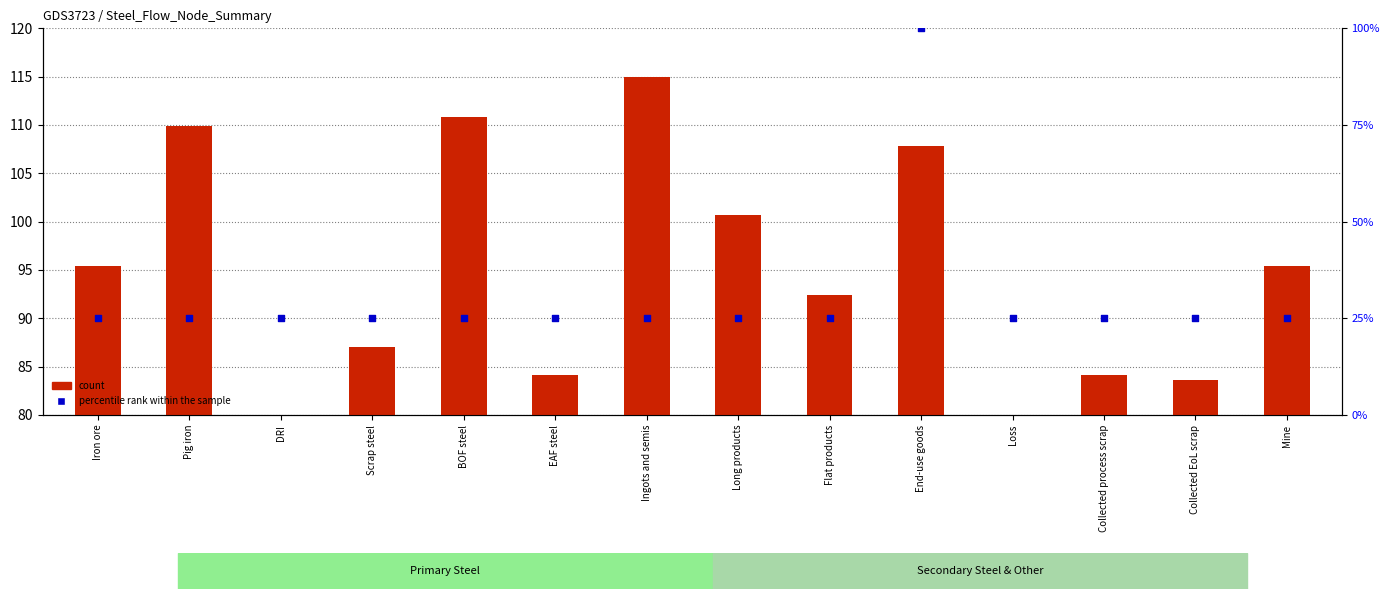

Which series has the largest total across all categories?

count